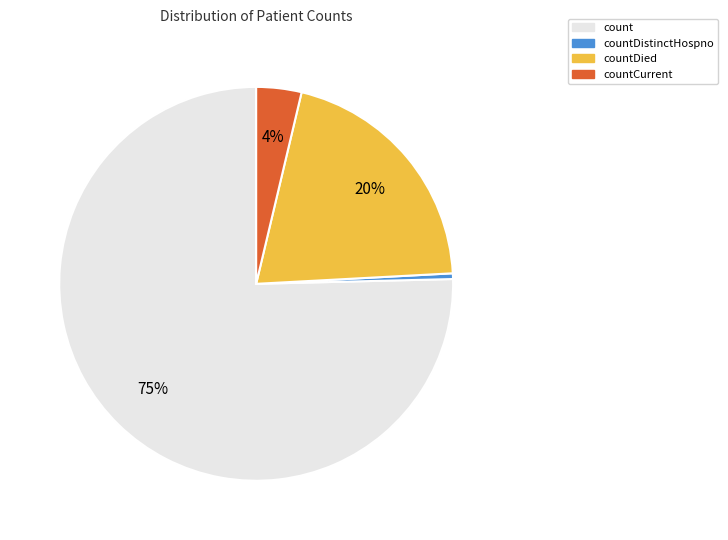

Is the sum of countCurrent and countDistinctHospno greater than half?

No